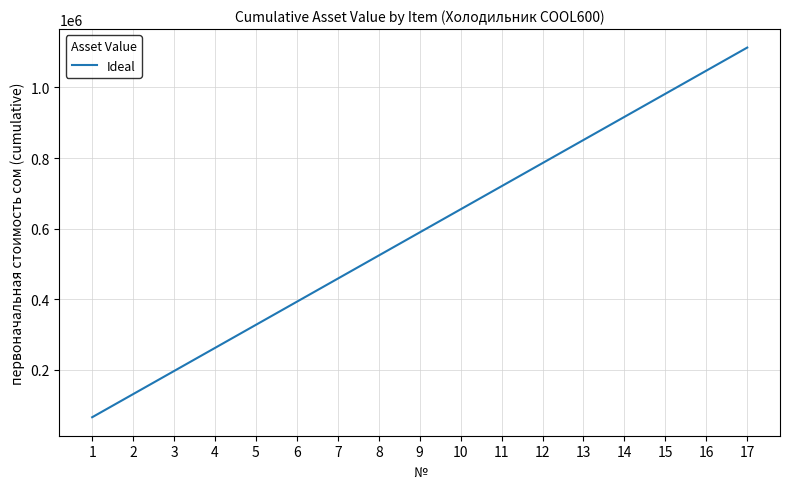

Rank the categories by value from lowest to highest.

1, 2, 3, 4, 5, 6, 7, 8, 9, 10, 11, 12, 13, 14, 15, 16, 17